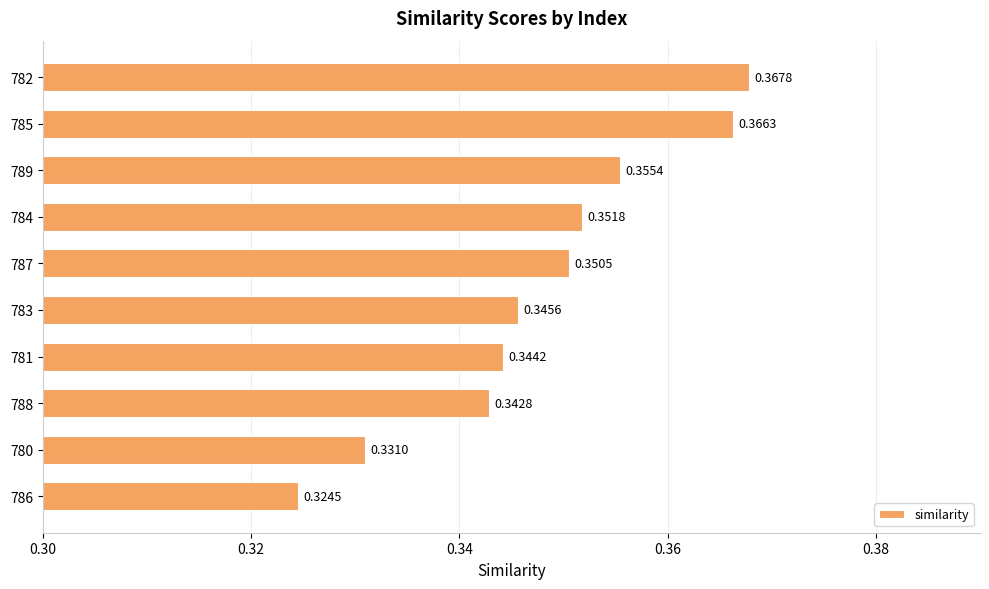

List the labels in order of value, largest first.

782, 785, 789, 784, 787, 783, 781, 788, 780, 786